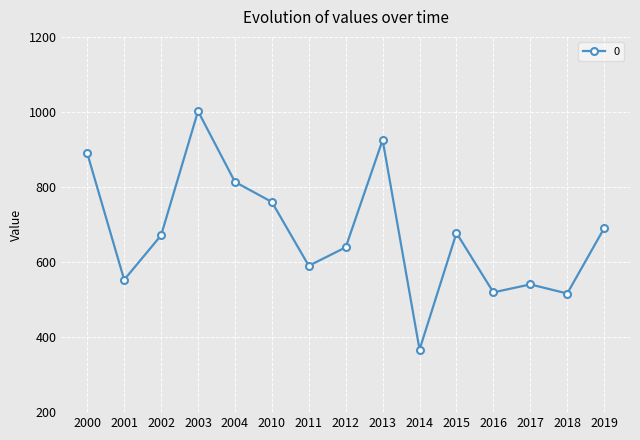

What is the approximate value at 2011?

590.0